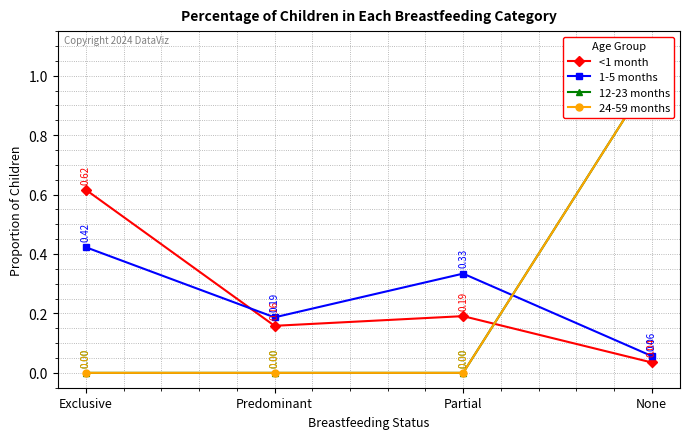

Which series has the largest total across all categories?

<1 month